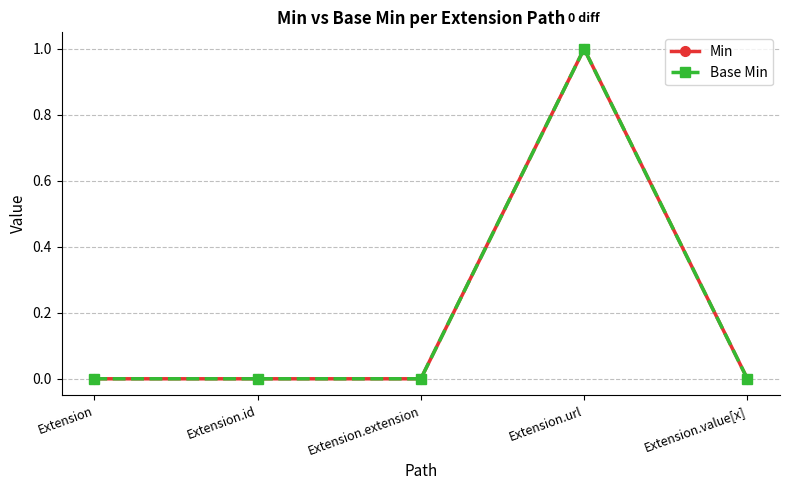

Does the chart have visible grid lines?

Yes